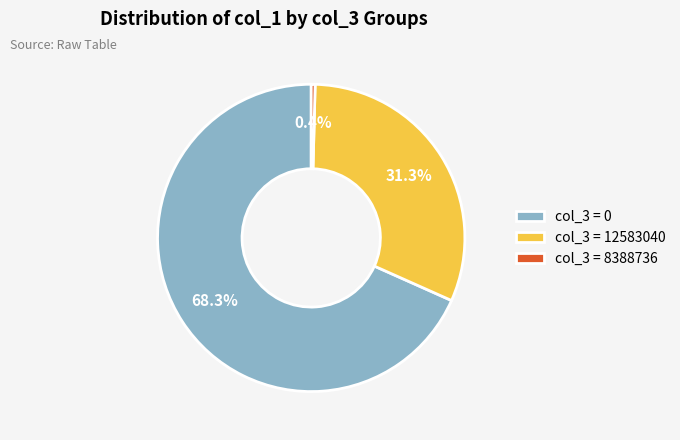

Is there a majority slice in this chart?

Yes